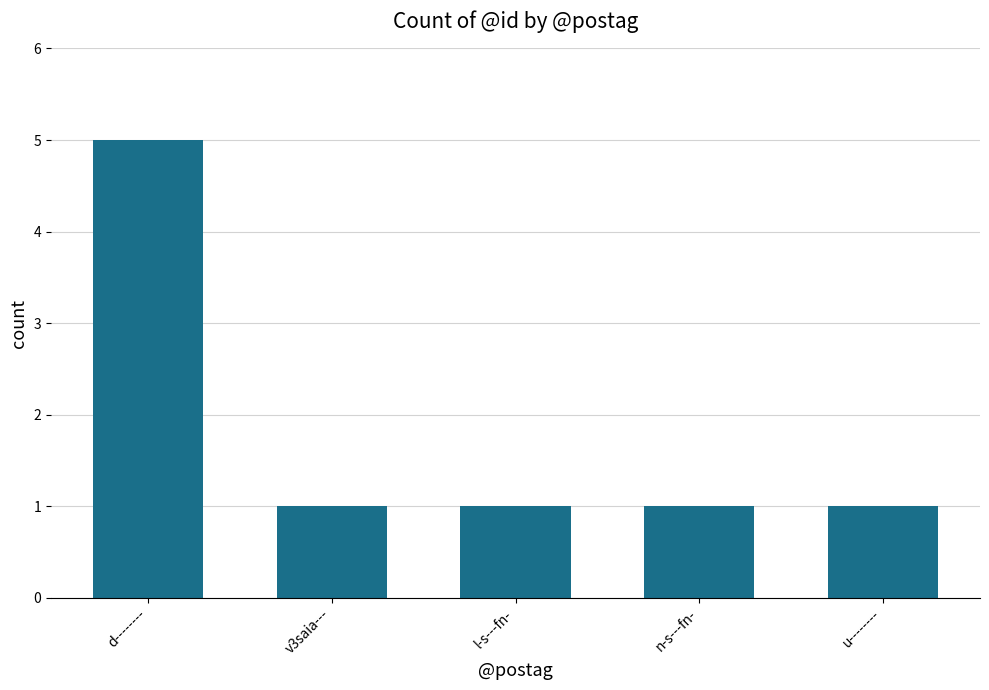

What is the ratio of the value at u-------- to the value at n-s---fn-?

1.0